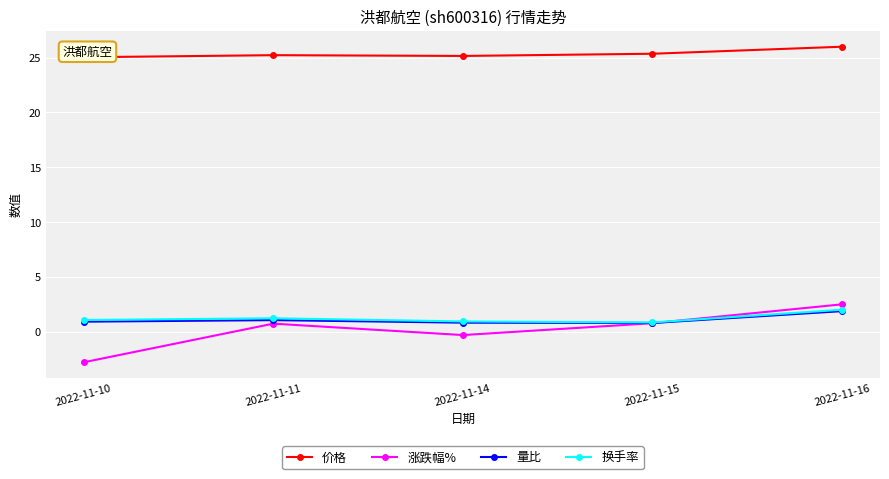

True or false: 换手率 and 量比 intersect in this chart.

False